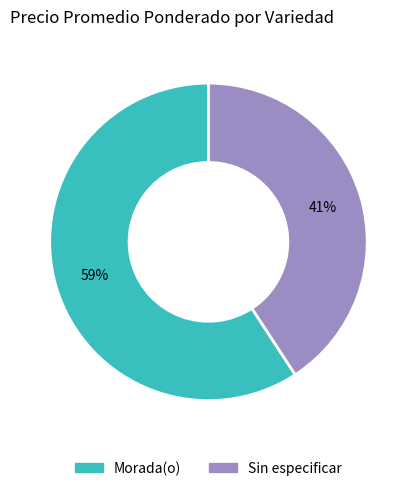

Which category has the smallest portion of the pie?

Sin especificar